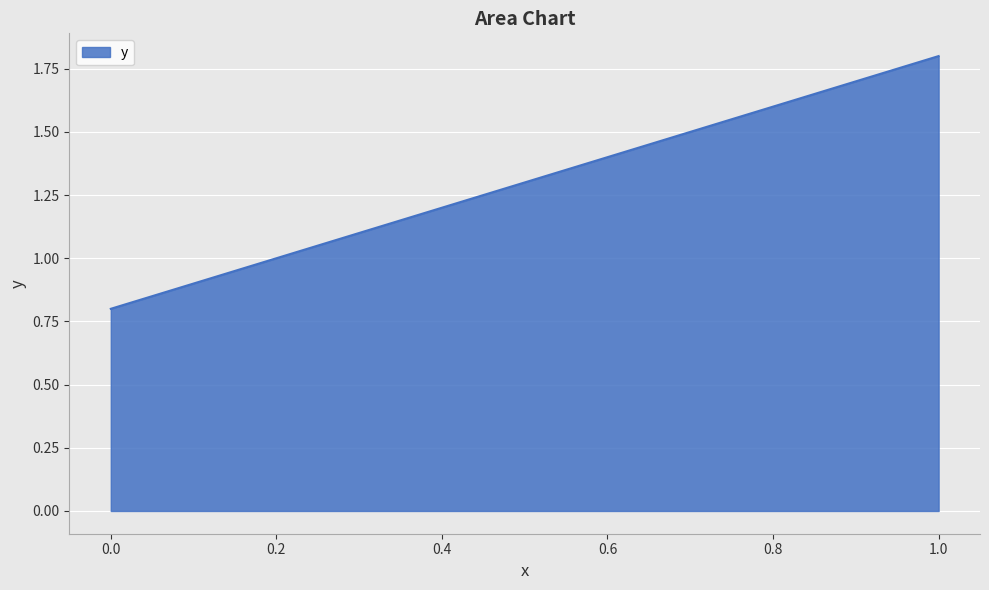

Rank the categories by value from lowest to highest.

0.0, 0.2, 0.4, 0.6, 0.8, 1.0